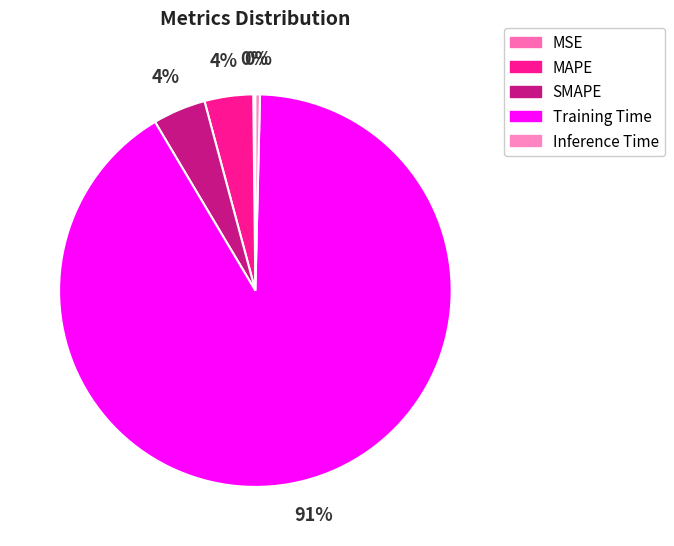

Does any single category account for the majority?

Yes